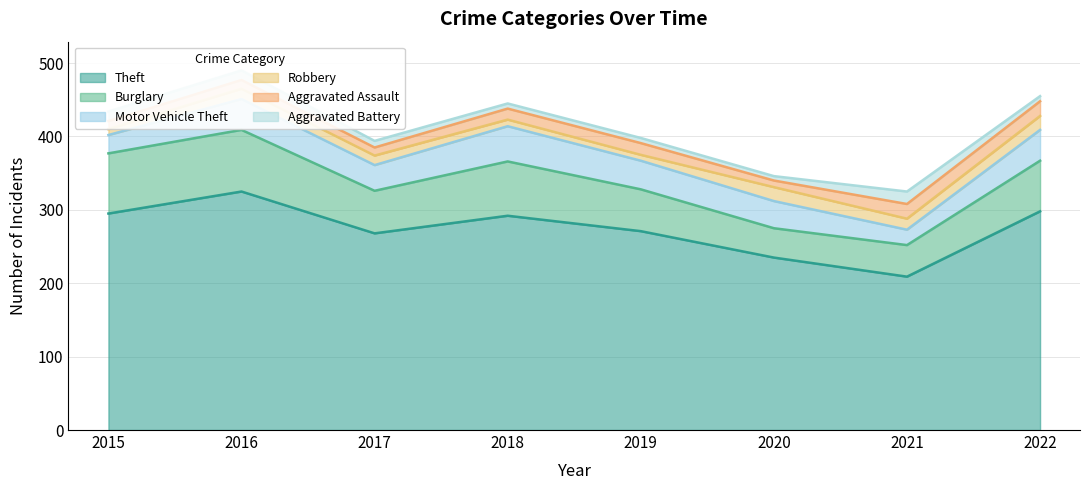

What is the difference between the highest and lowest values at 2022?

291